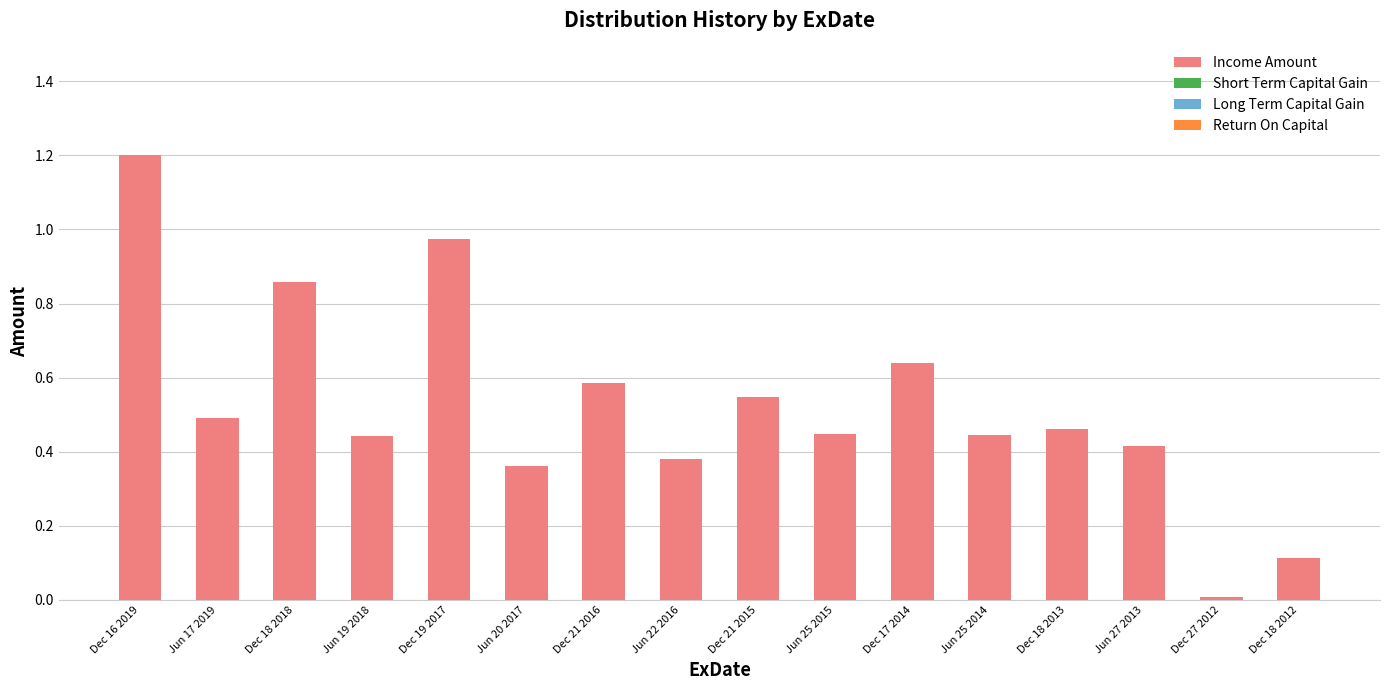

Is it true that the value at Jun 27 2013 is 0.7?

False